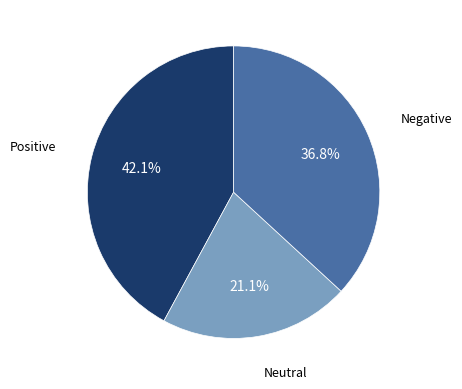

Is there a majority slice in this chart?

No